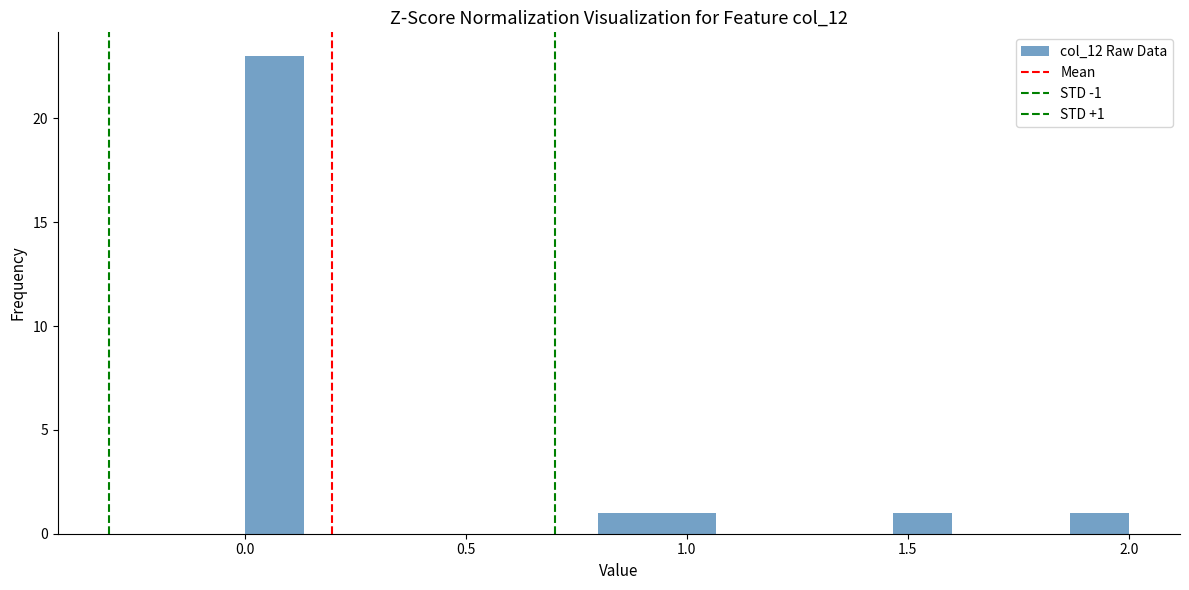

Read against the x-axis, roughly where is the centre of the tallest bar?

0.05